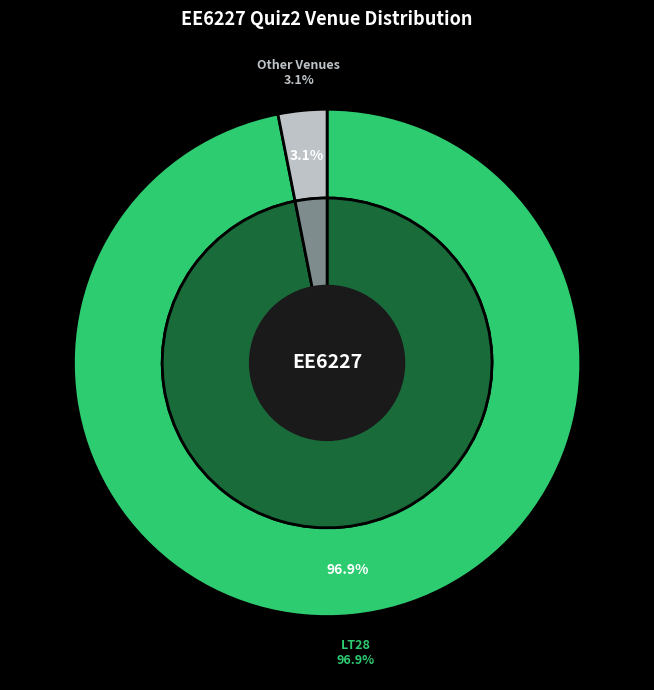

What is the smallest slice in the pie chart?

Other